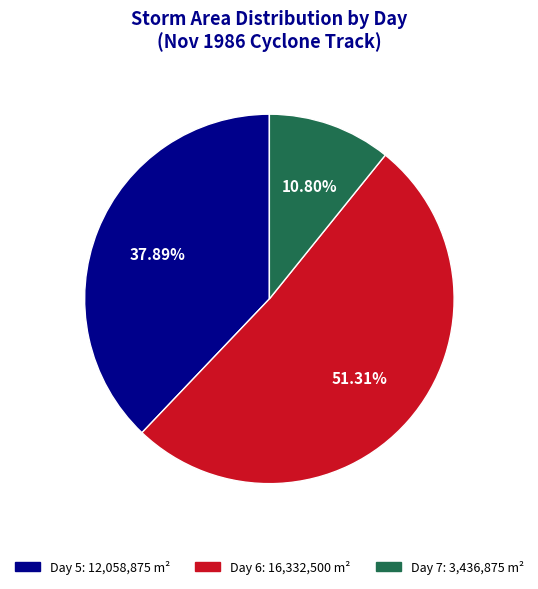

To the nearest percent, what is the difference between the largest and smallest slice percentages?

41%